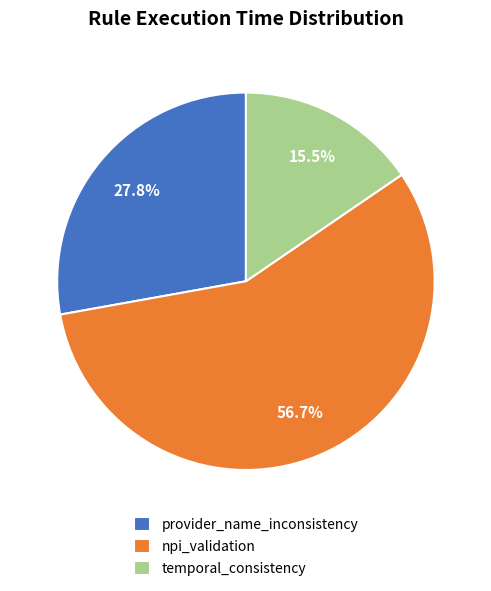

The npi_validation slice represents 48% of the pie. True or false?

False